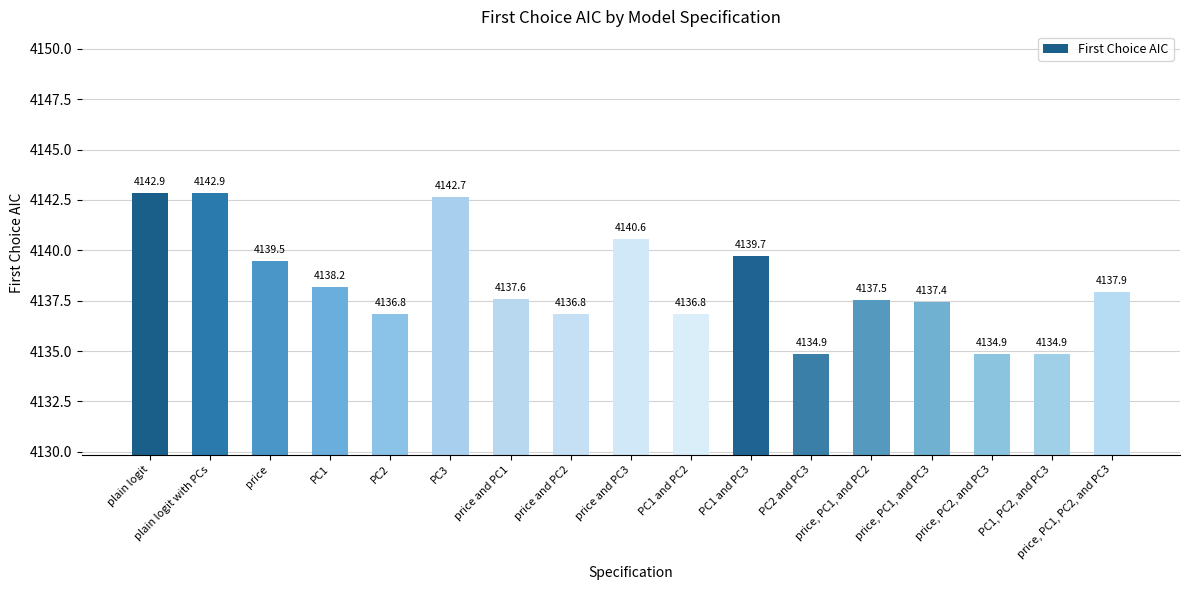

How many data points are less than 4137?

6